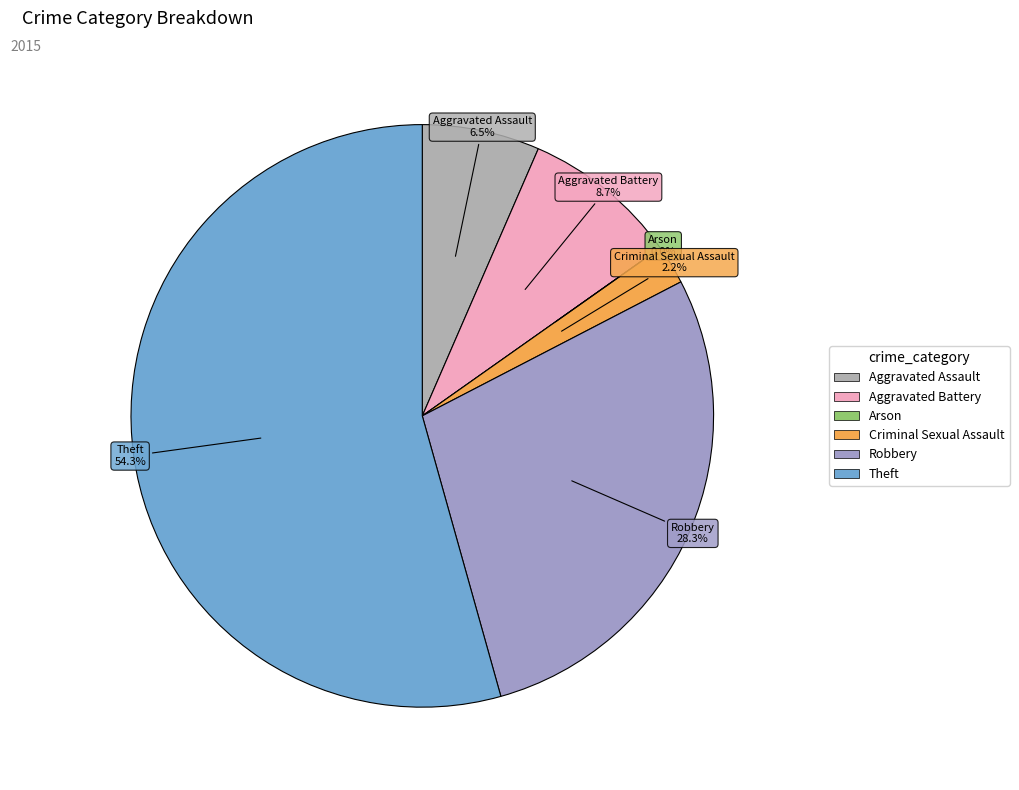

To the nearest percent, what percentage of the pie is Robbery?

28%